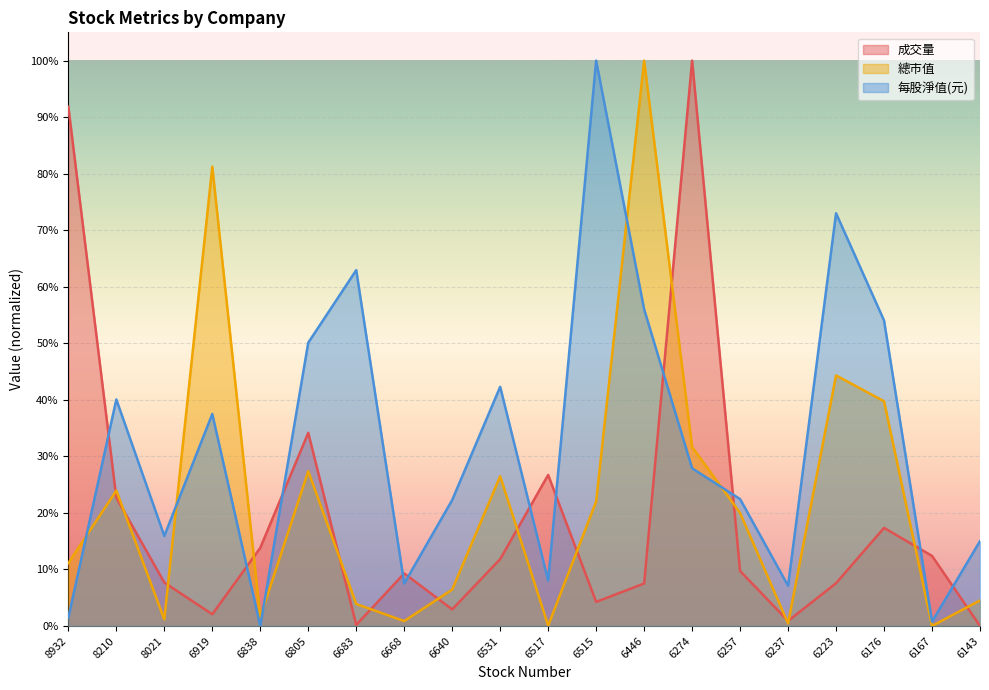

How many interior local valleys does the 每股淨值(元) series have?

6